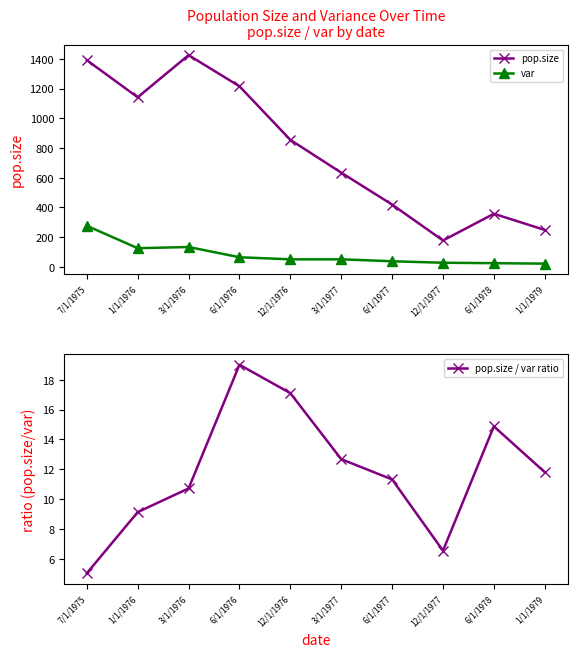

In pop.size, how many points are lower than both neighbors (excluding endpoints)?

2